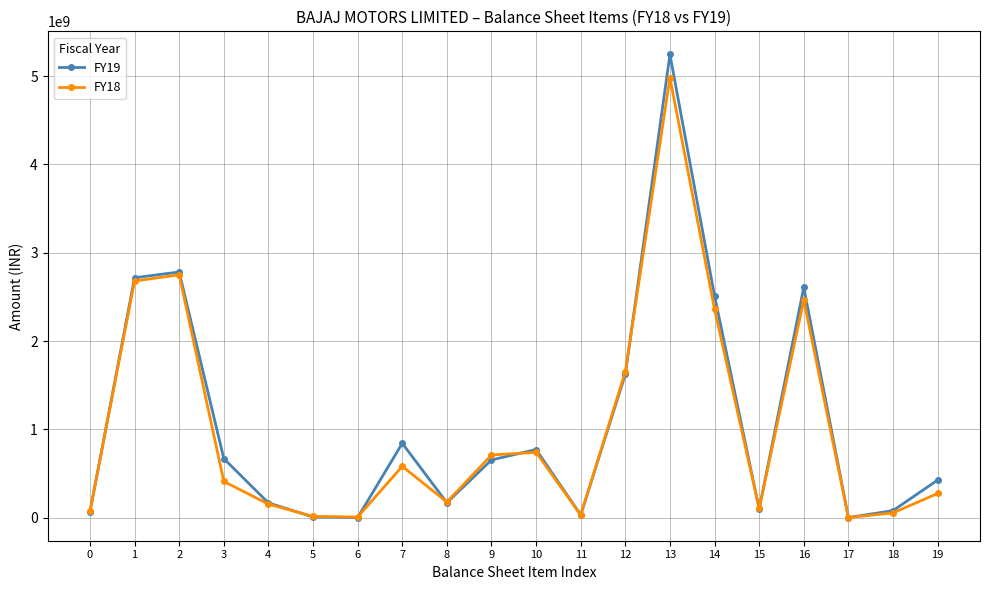

Is it true that FY18 equals 69921000 at 0?

True